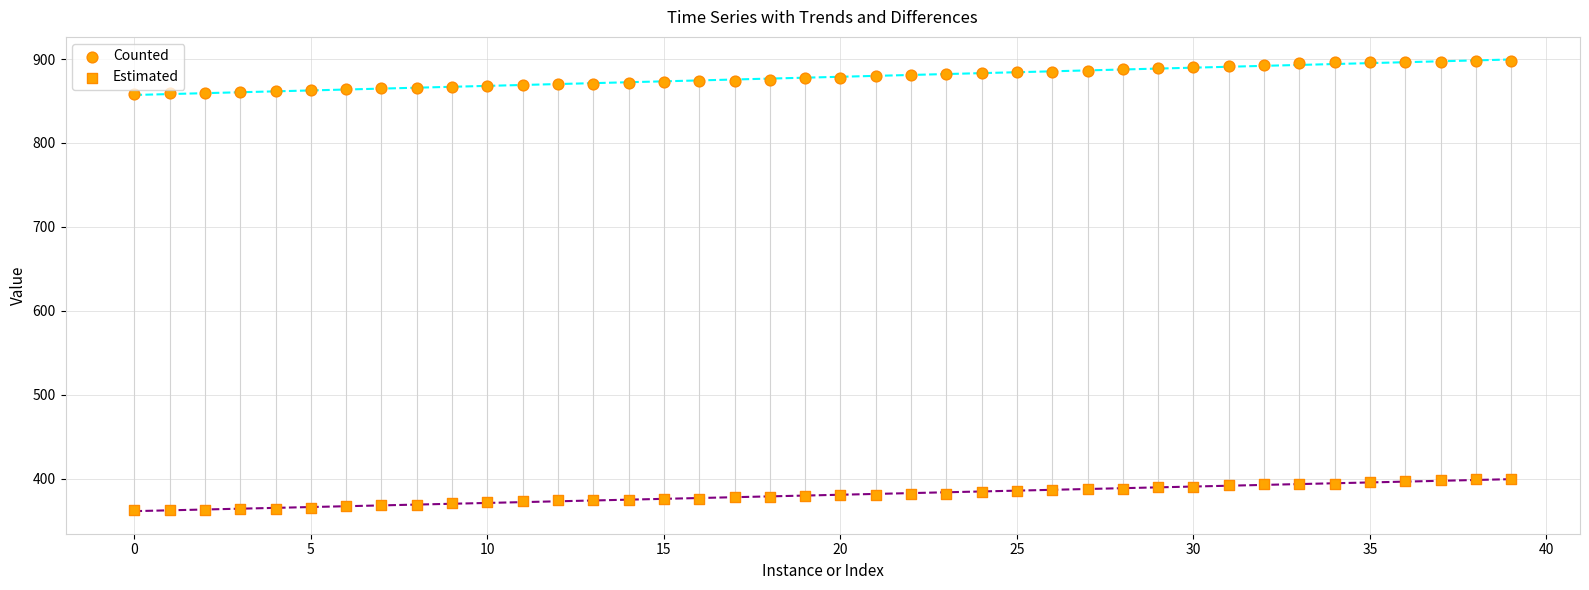

Count the number of points in this scatter plot.

80